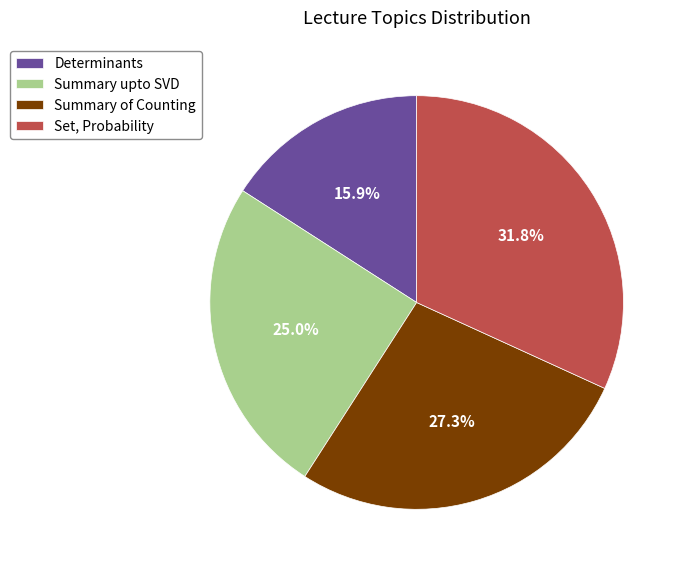

Rank the categories by value from lowest to highest.

Determinants, Summary upto SVD, Summary of Counting, Set, Probability